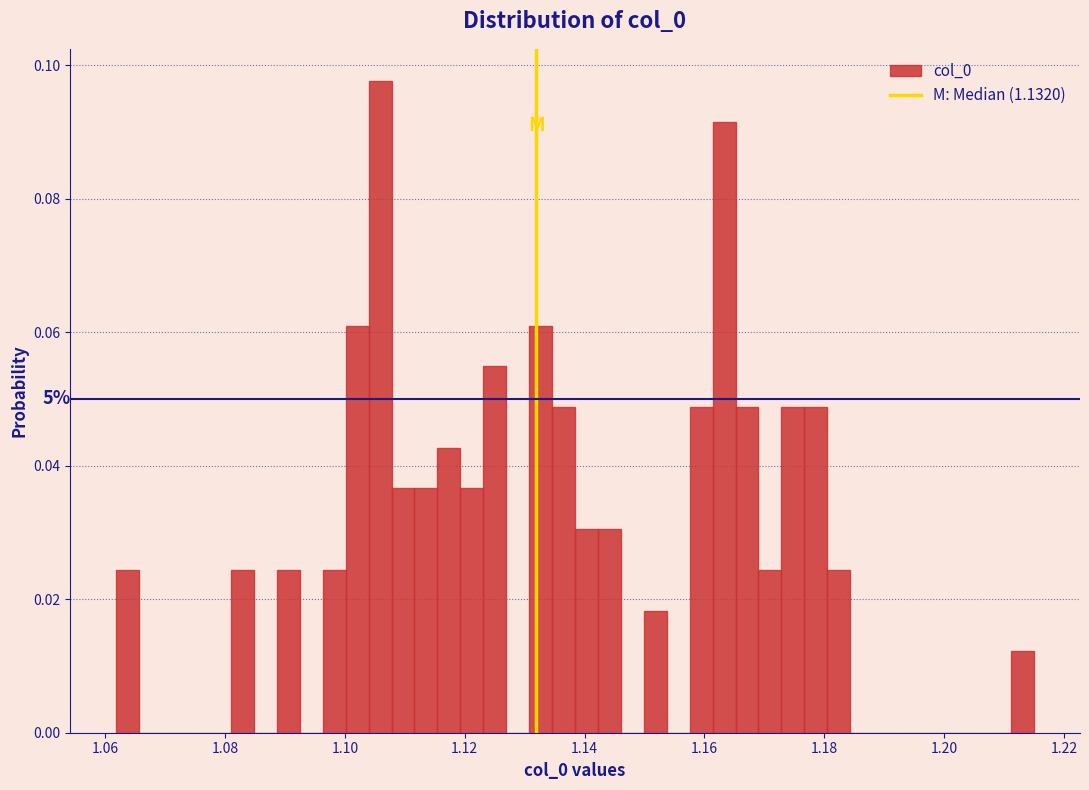

Around what value on the x-axis is the tallest bar? Give the approximate position of its centre, as read against the axis.

1.106